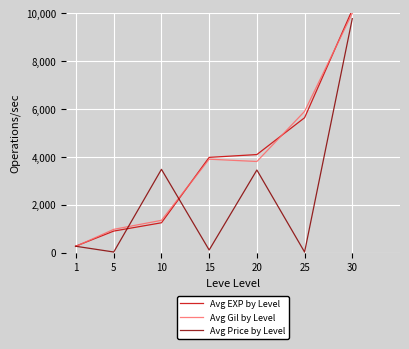

At which category is the sum across all series the highest?

30